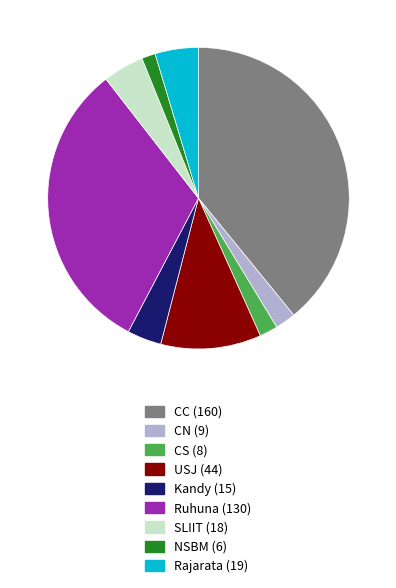

Is there any slice that represents more than half of the pie?

No